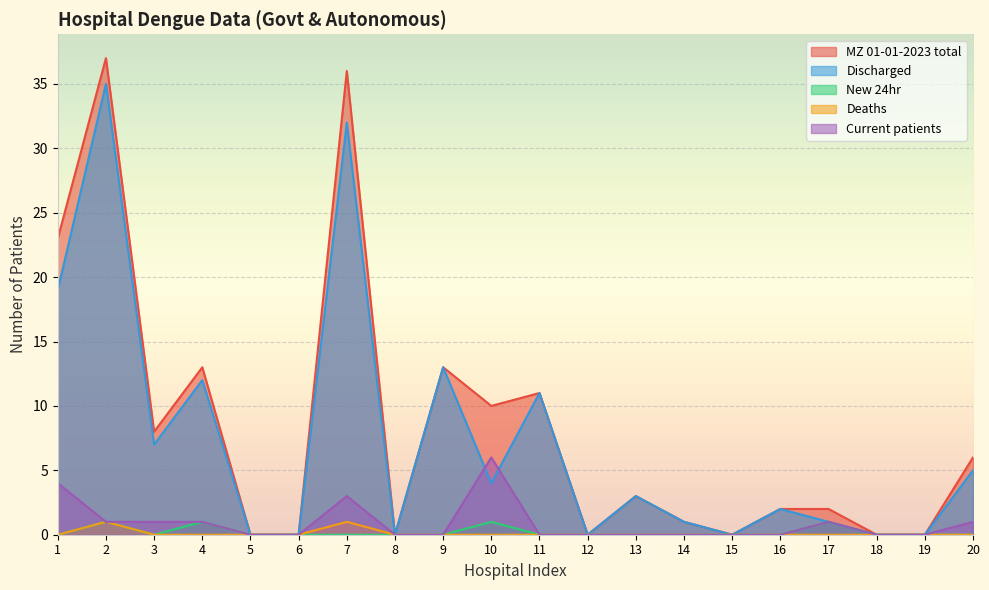

At which category is the sum across all series the highest?

2